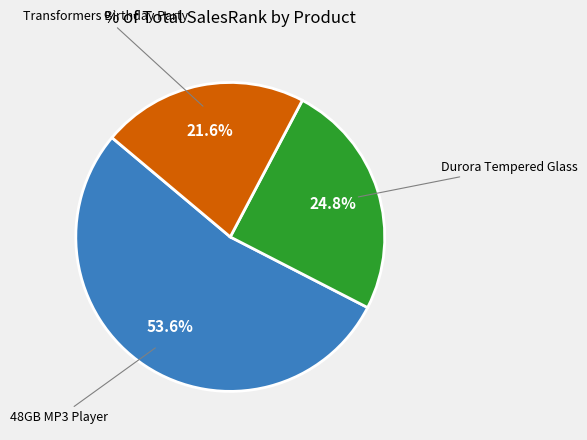

How many slices are in this pie chart?

3